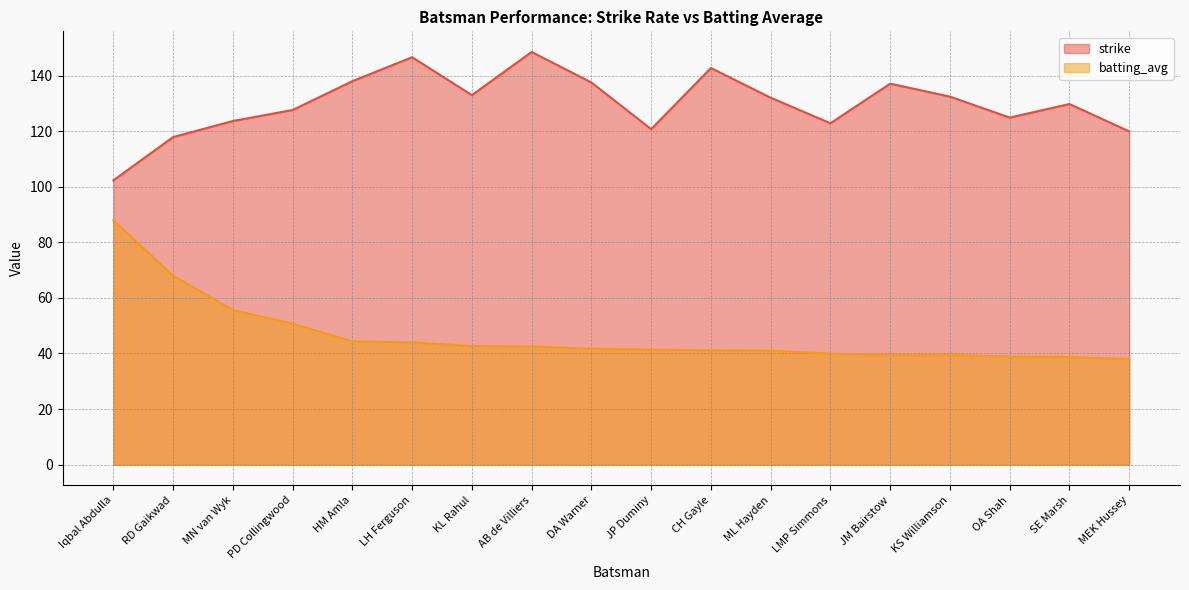

What is the value of the strike point at the 15th from the left?

132.5